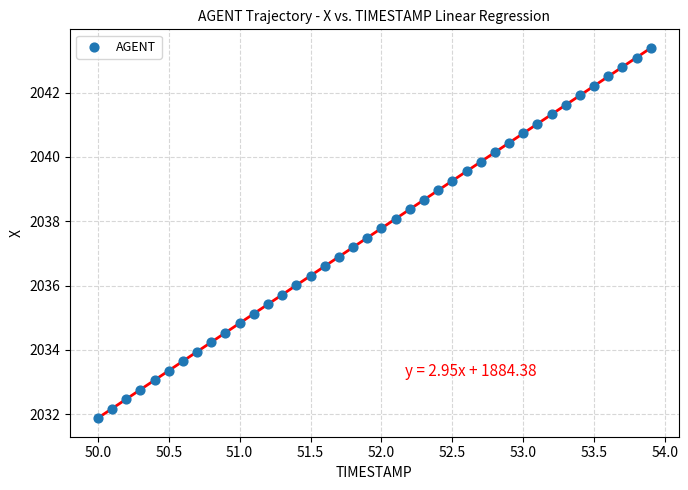

What is the range of X values (max minus min)?

3.9